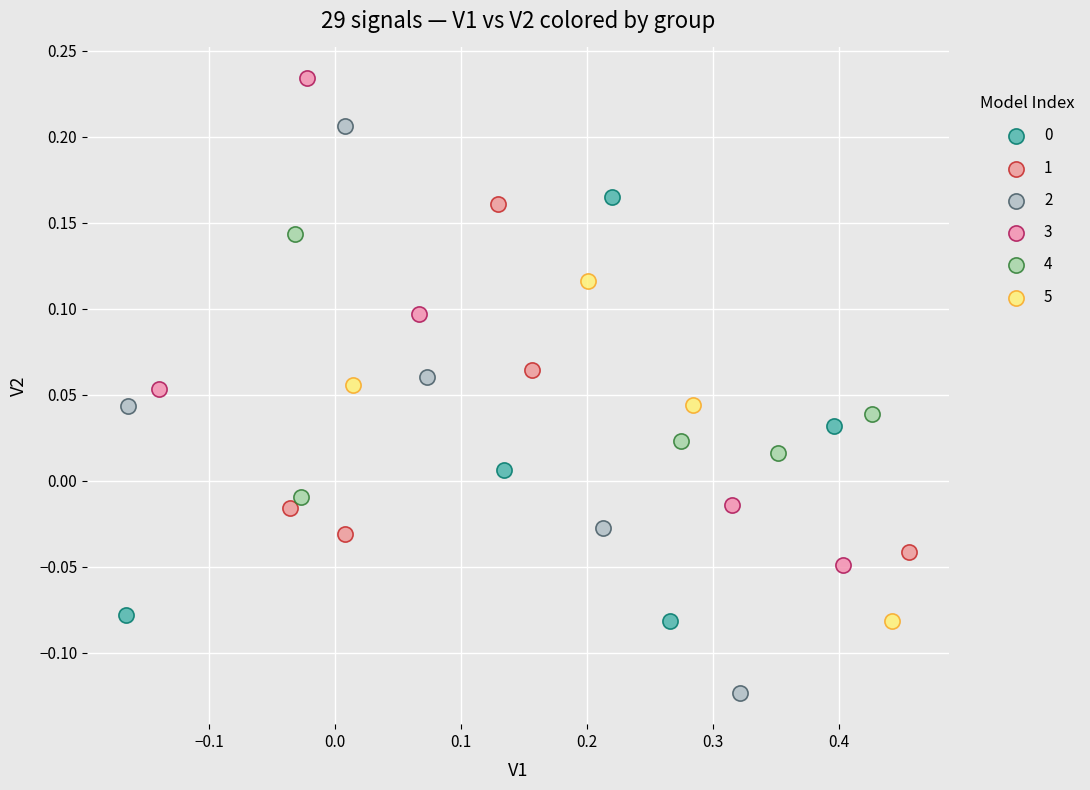

Which series reaches the maximum Y coordinate?

3